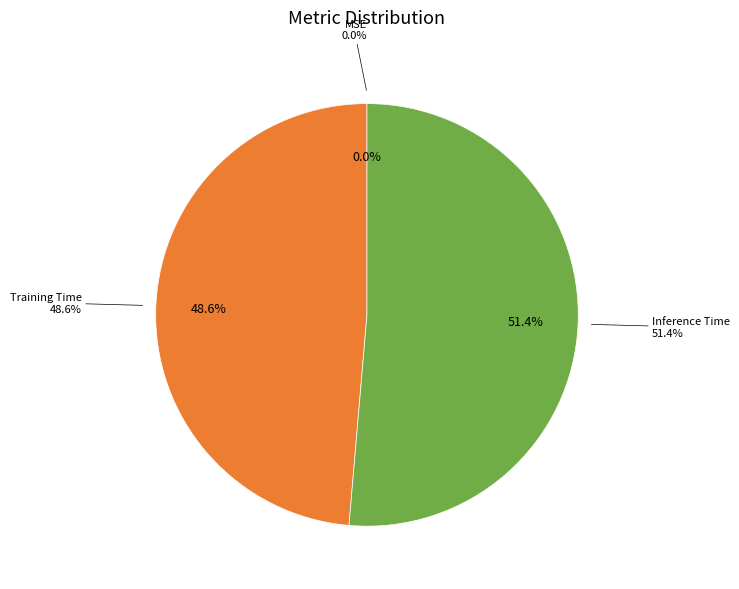

How much of the chart is everything except Training Time?

51.4%